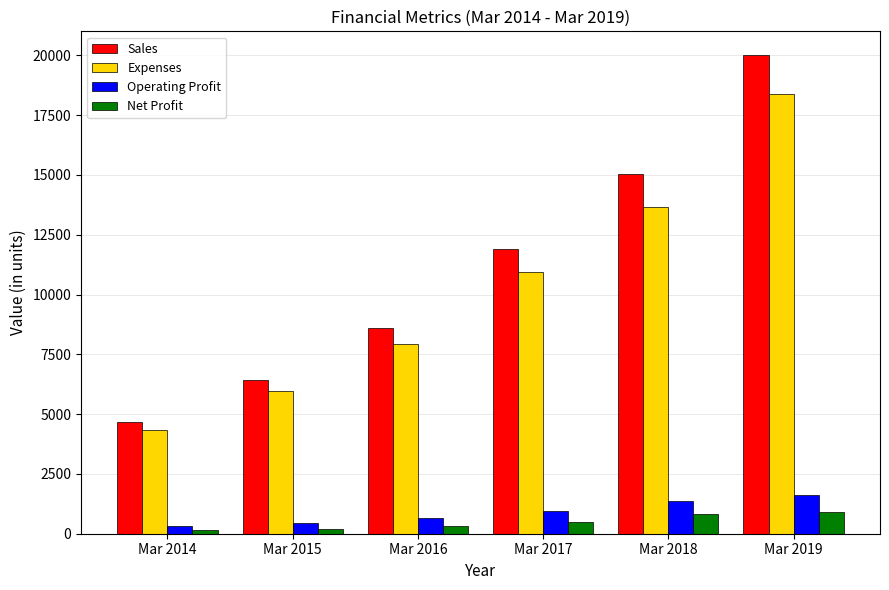

Is the value of Expenses at Mar 2017 greater than the value of Sales at Mar 2016?

Yes